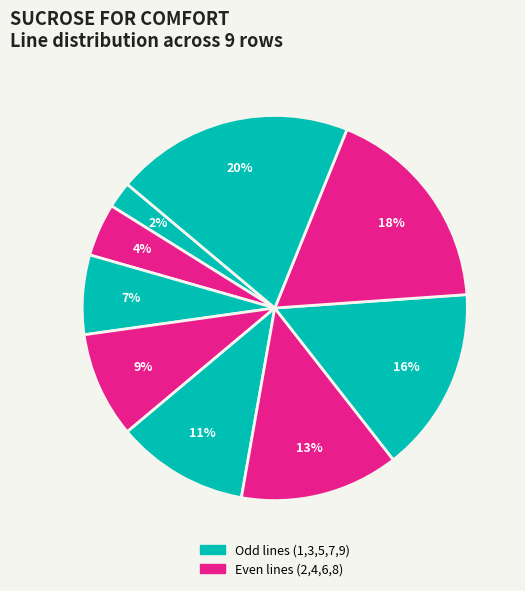

How many segments does this pie chart have?

9